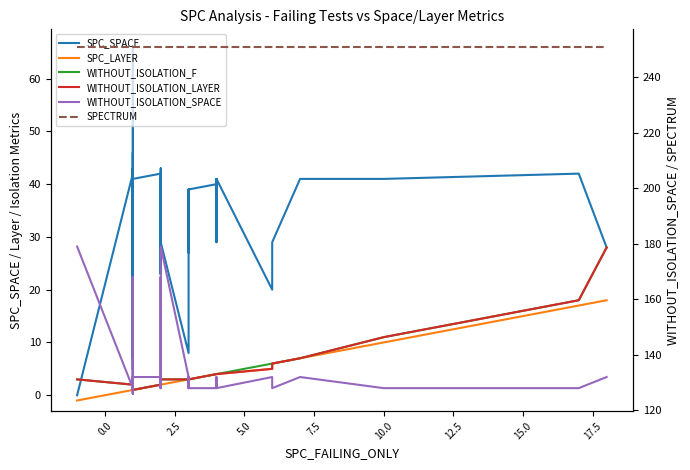

What is the sum of all SPC_LAYER values?

128